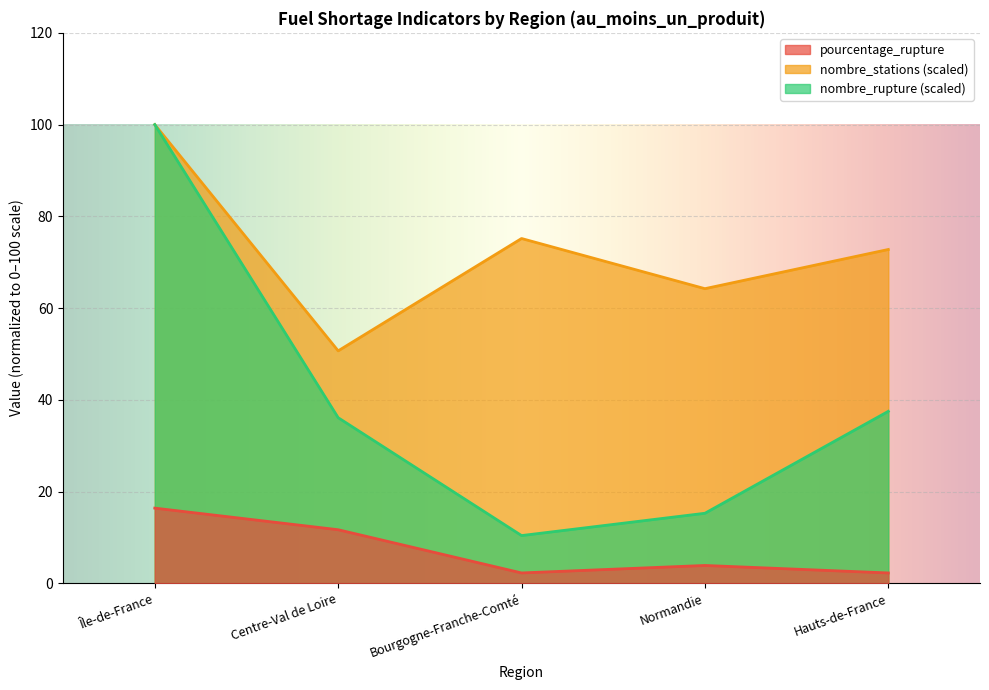

What are all the series names shown in the legend?

pourcentage_rupture, nombre_stations (scaled), nombre_rupture (scaled)